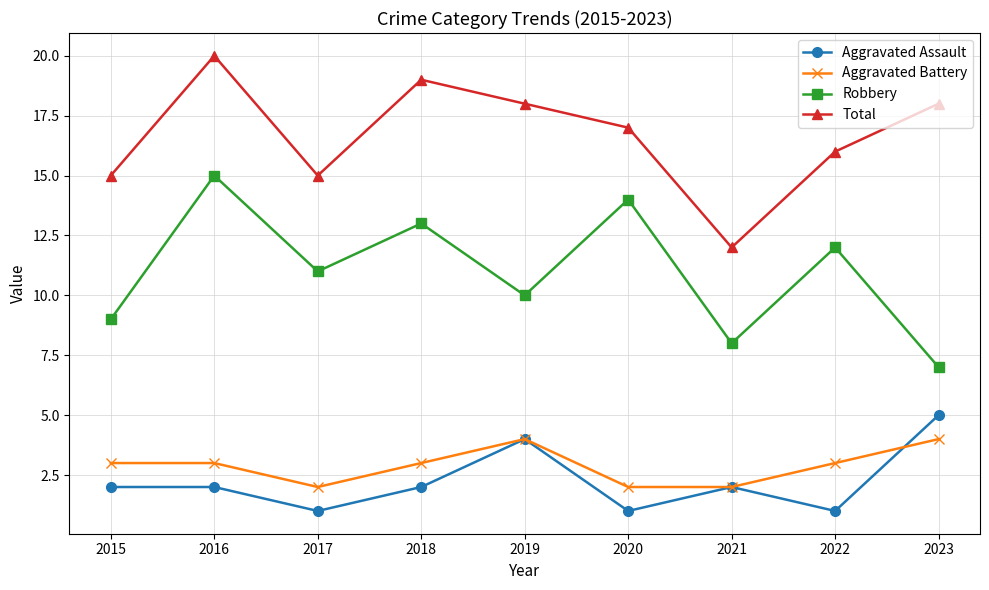

What value does the Robbery series have at 2020?

14